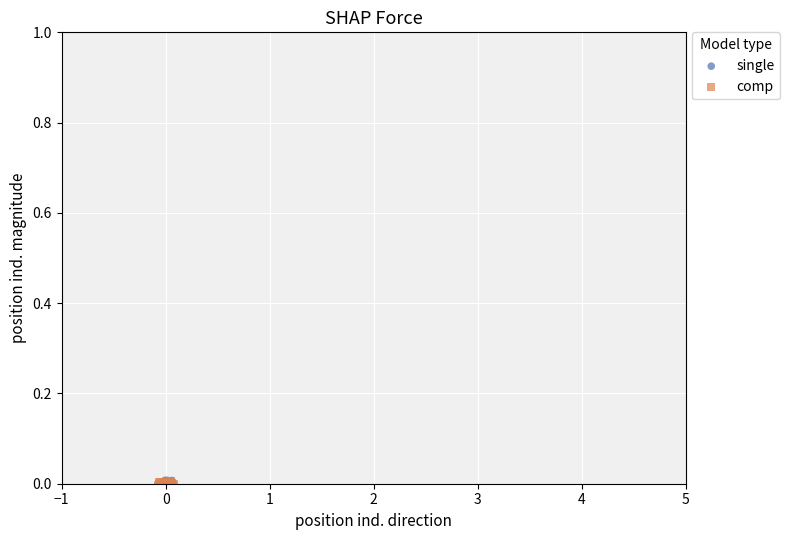

Which series has the largest Y range (max minus min)?

single